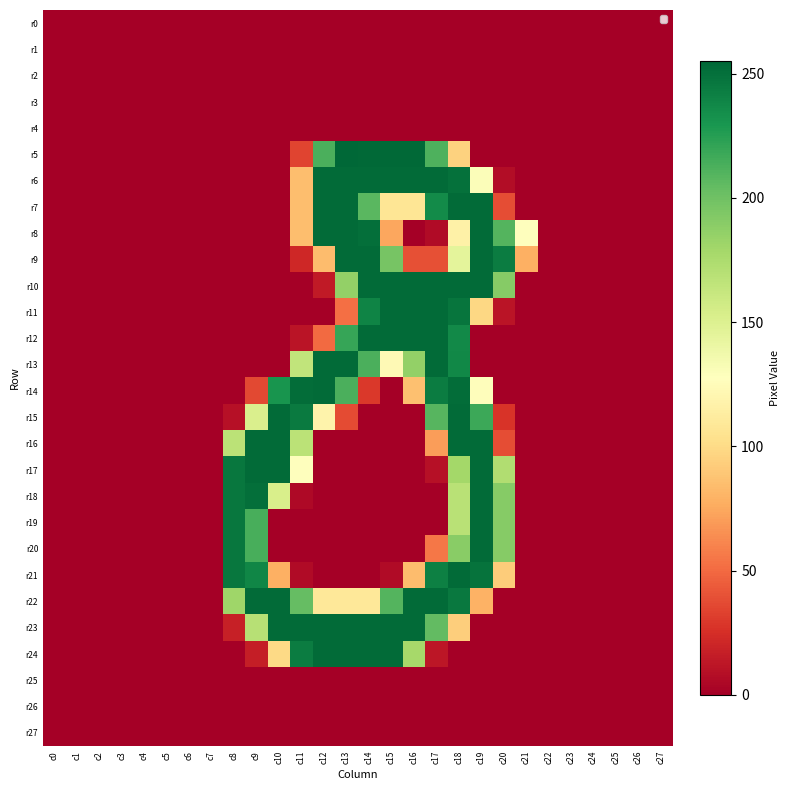

Which label corresponds to the largest value in the chart?

c13